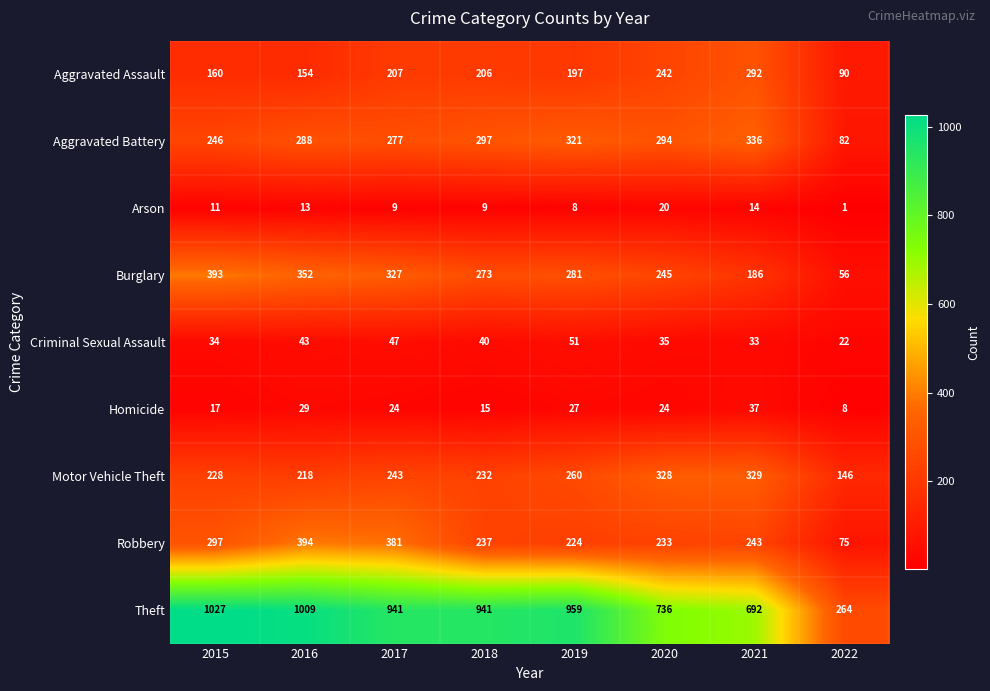

True or false: Arson has a value of 1 at 2022.

True